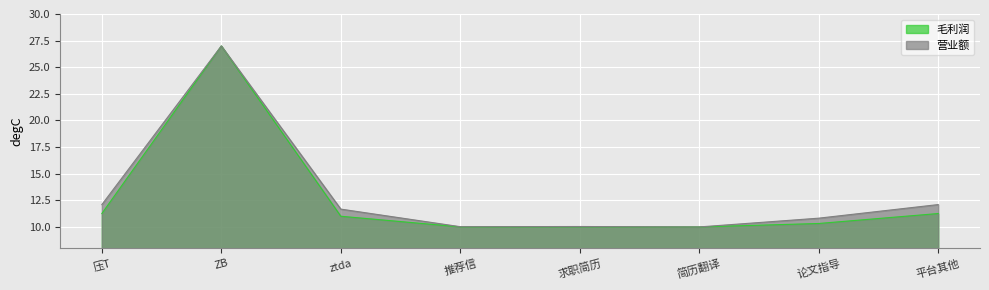

What is the highest value of the 营业额 series?

27.0